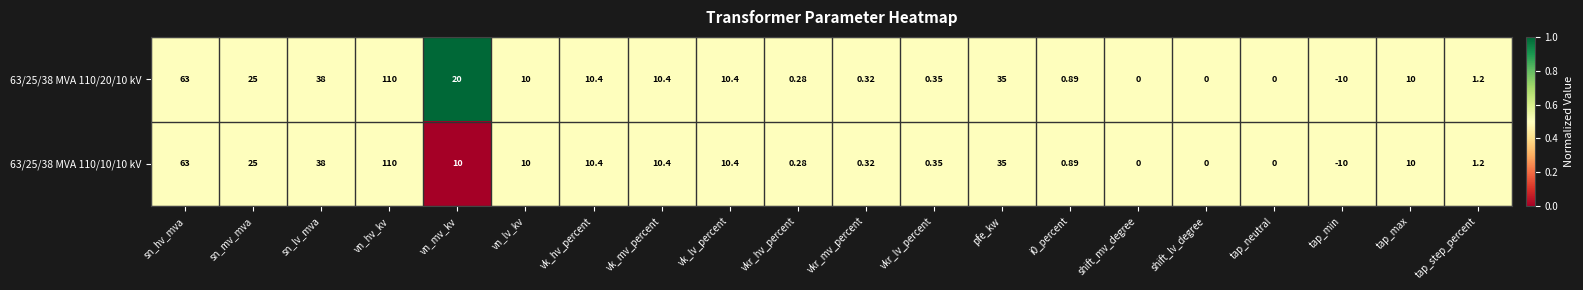

At which category is the sum across all series the highest?

vn_hv_kv